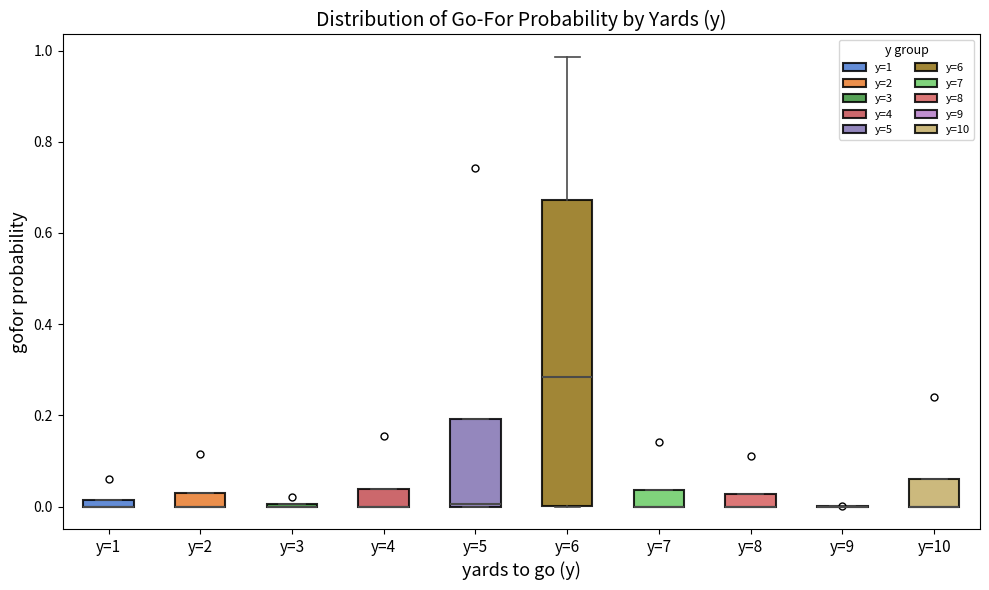

Comparing the boxes themselves (not the whiskers), which one is the tallest?

y=6